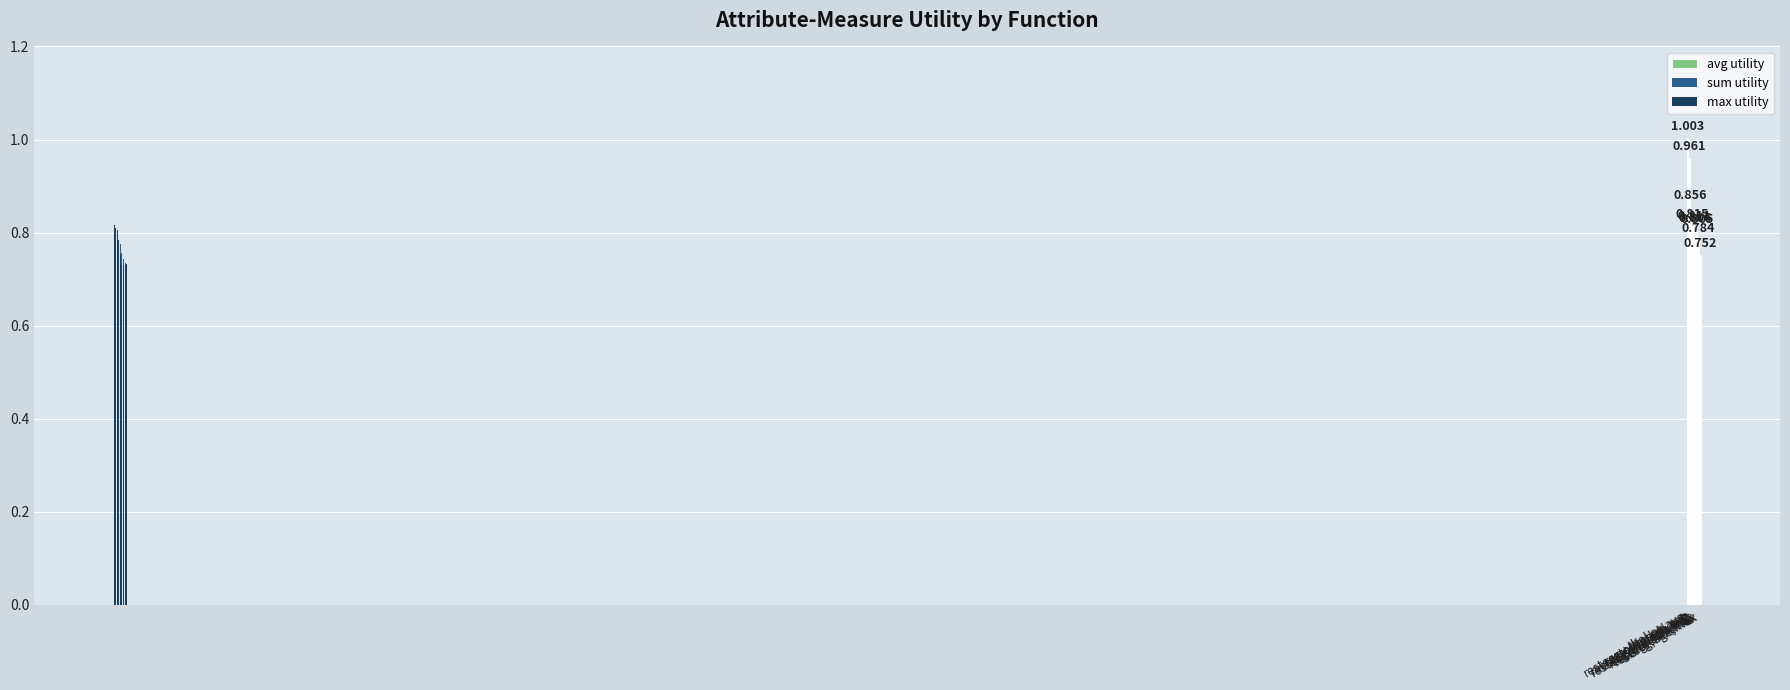

True or false: max utility has a value of 0.5 at restecg,age,max.

False